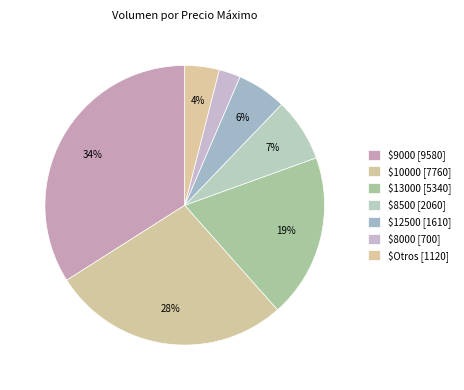

Count the number of slices in the pie.

7